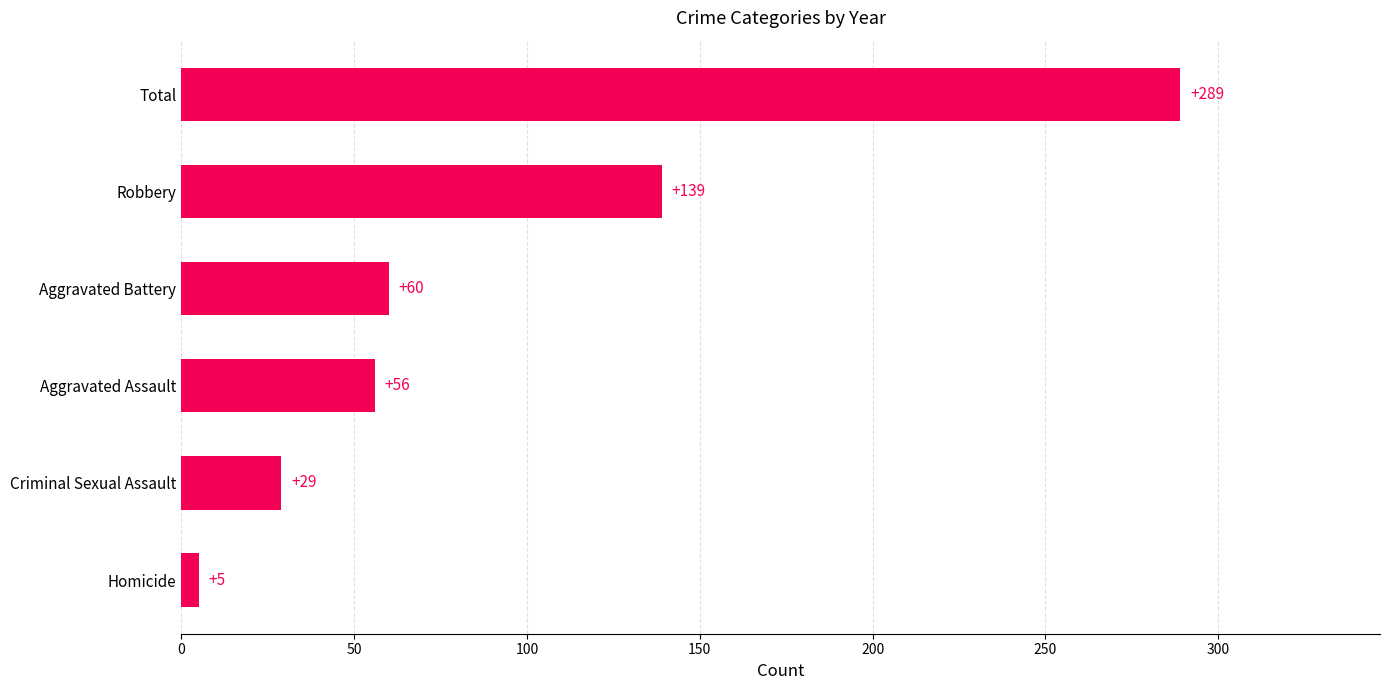

Reading bottom to top, extract all data points from this chart.

Homicide=5	Criminal Sexual Assault=29	Aggravated Assault=56	Aggravated Battery=60	Robbery=139	Total=289